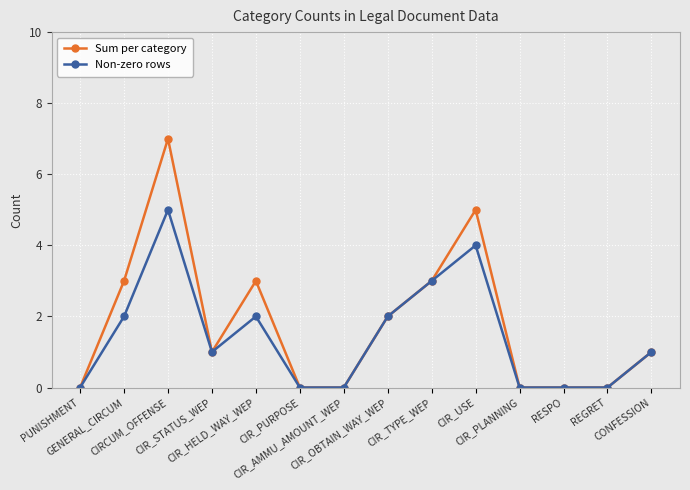

The Sum per category series shows -2 at CIR_PLANNING. True or false?

False